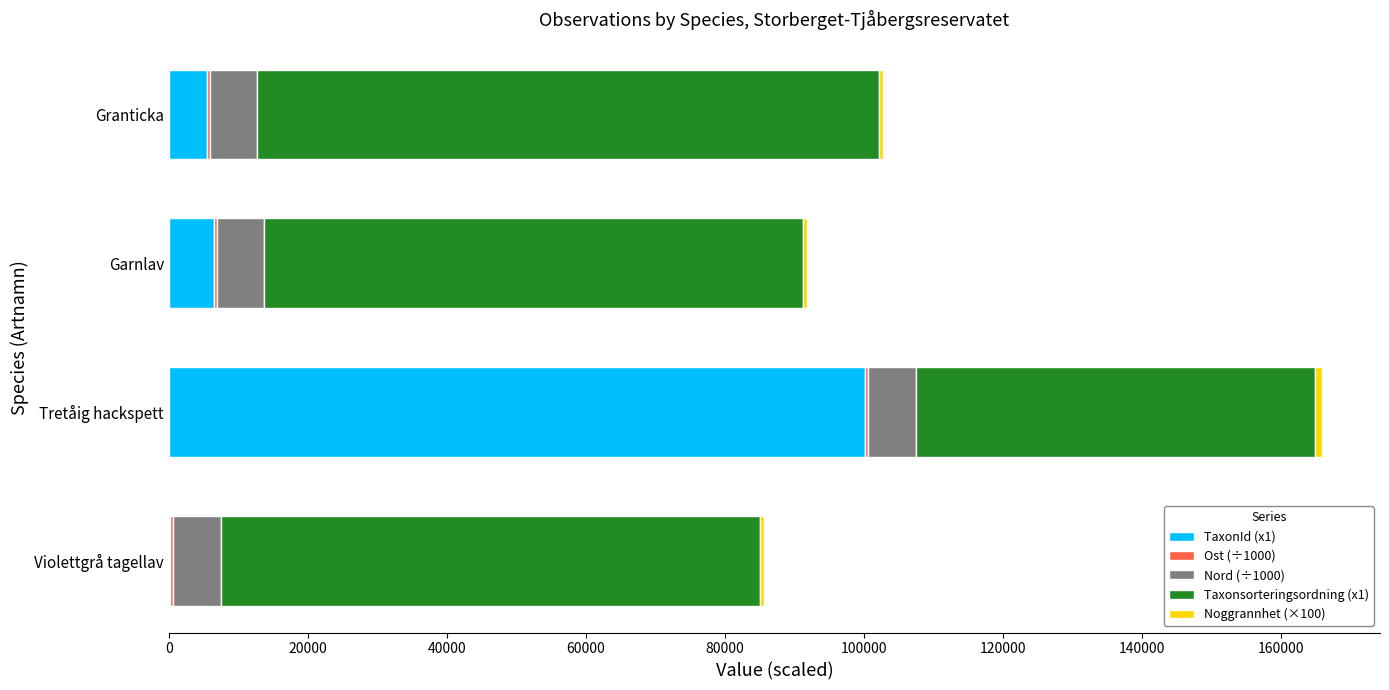

At which category is the sum across all series the highest?

Tretåig hackspett